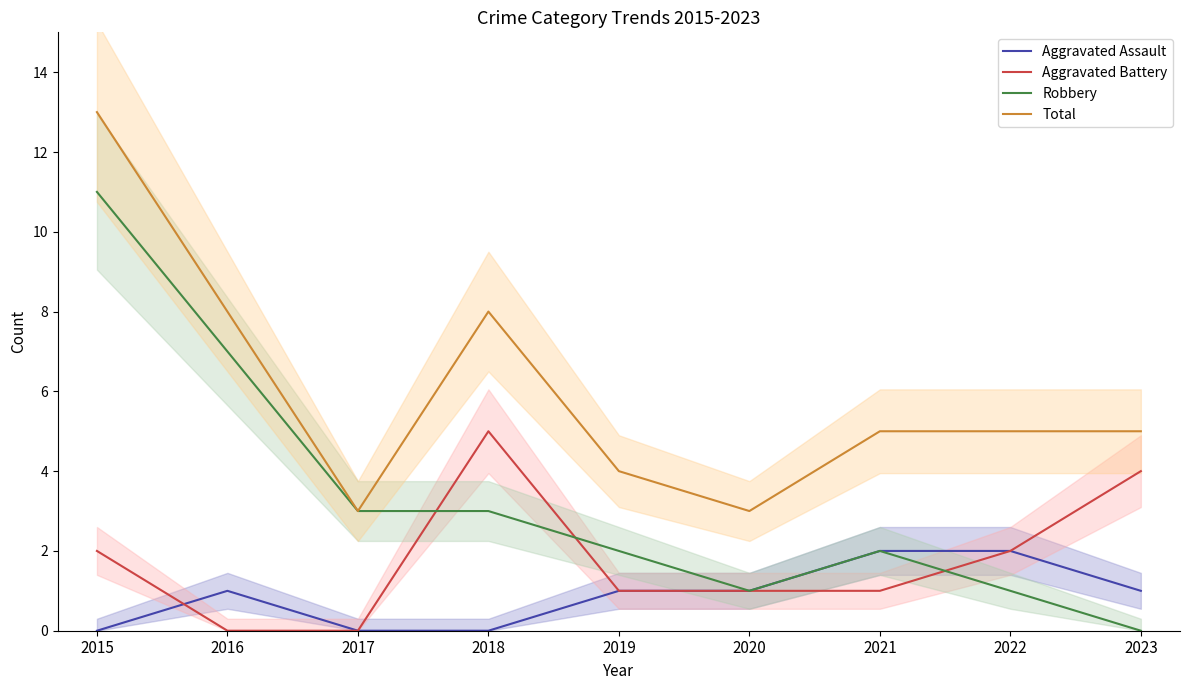

How many data points in Robbery are less than 2?

3